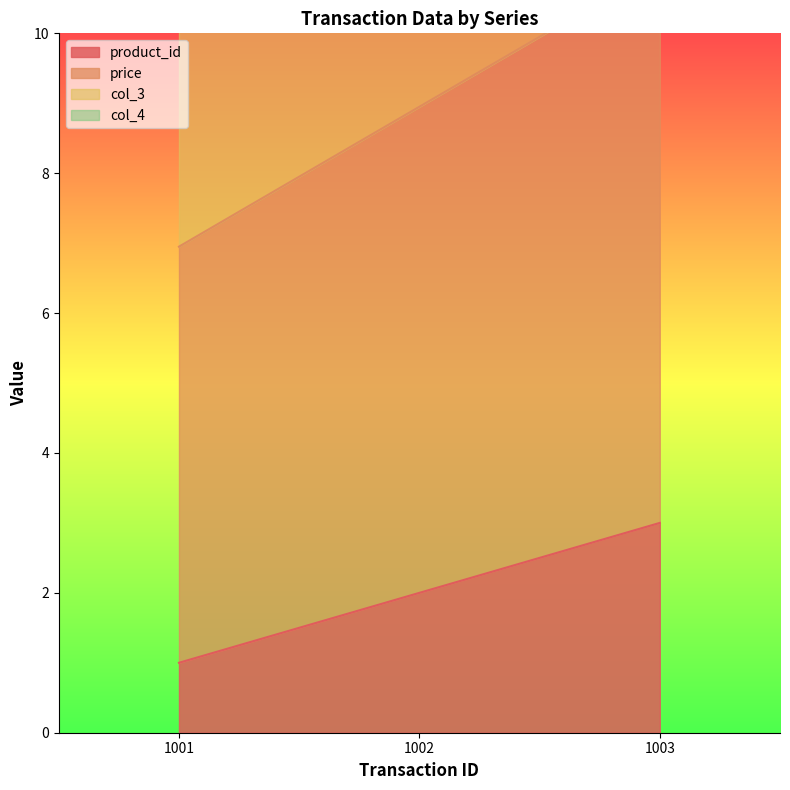

How many distinct data groups are displayed?

4